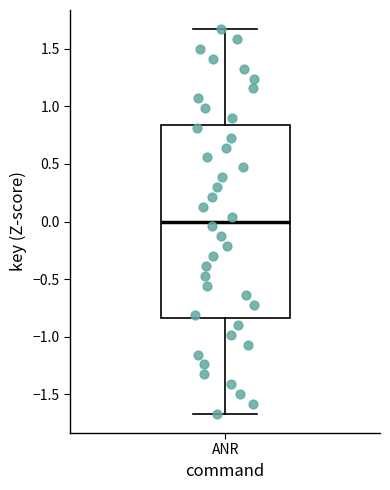

Where does the lower whisker of the box for ANR end on the y-axis? The values are not printed on the chart, so give them approximately, as read against the axis.

-1.65